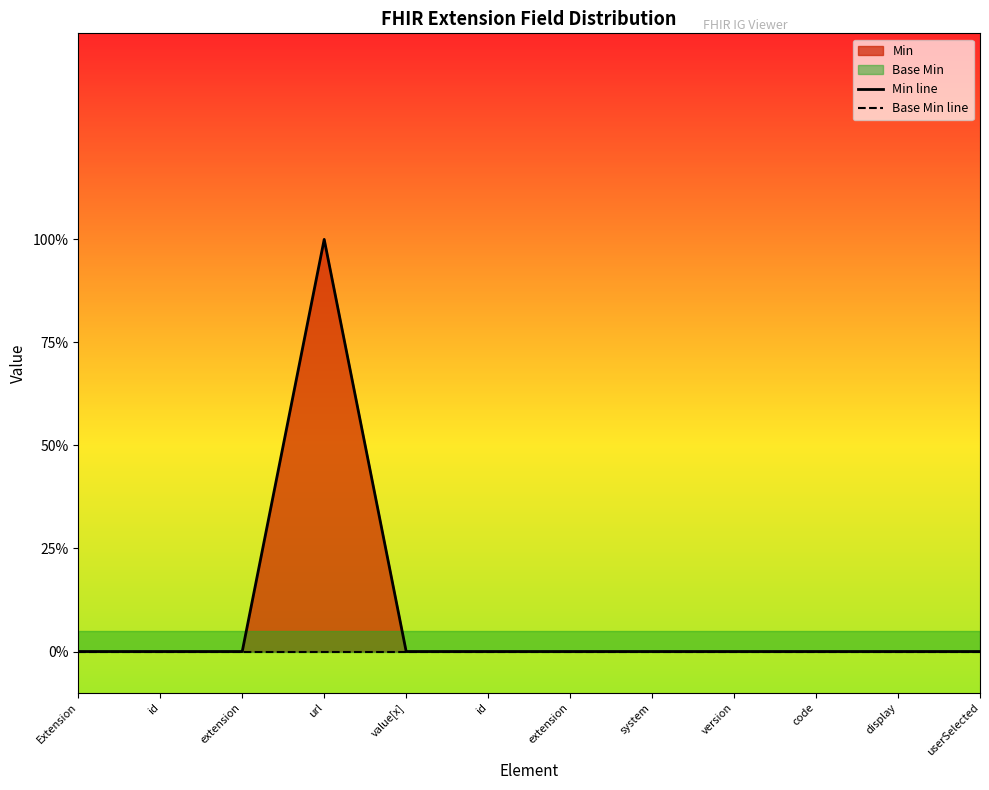

What is the label of the 2nd point from the right?

display